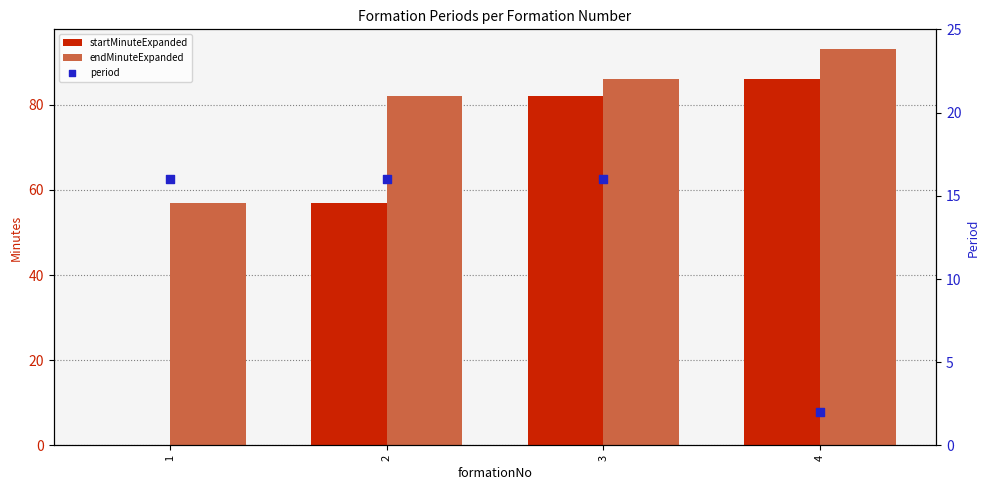

At which category is the sum across all series the highest?

3